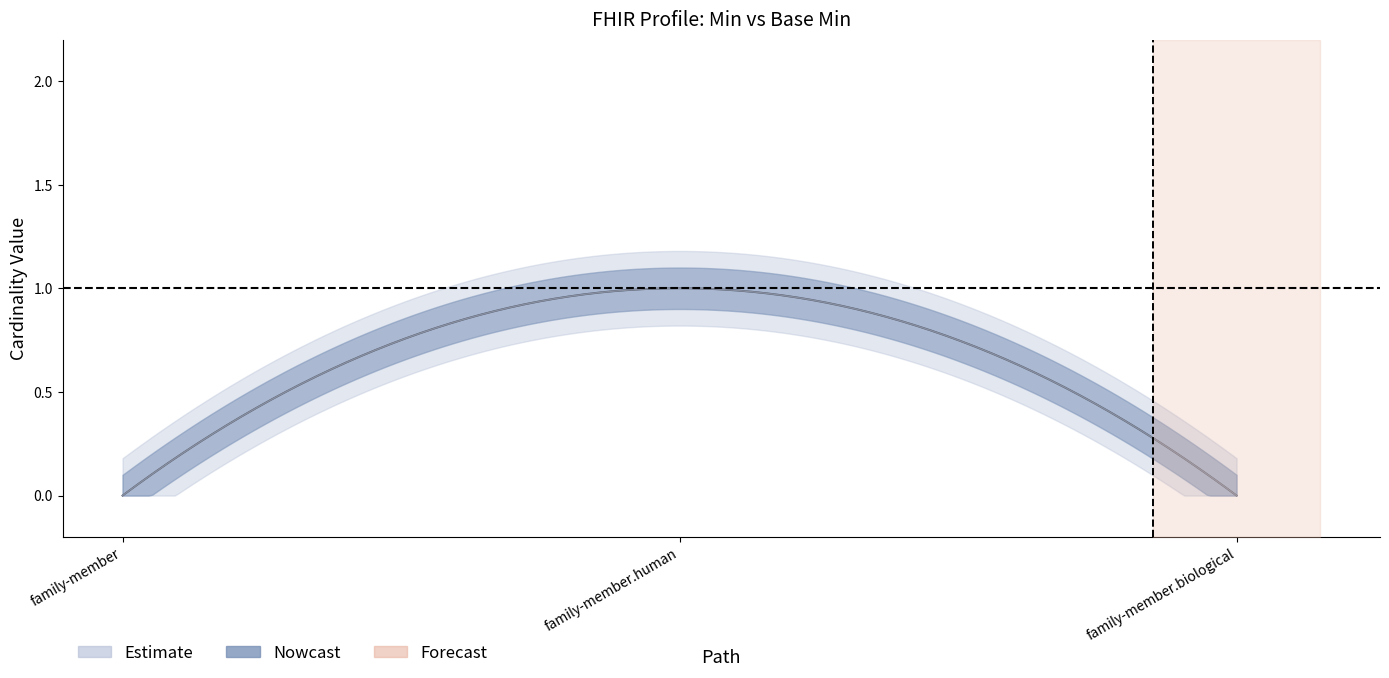

What is the label of the 3rd point from the left?

family-member.biological